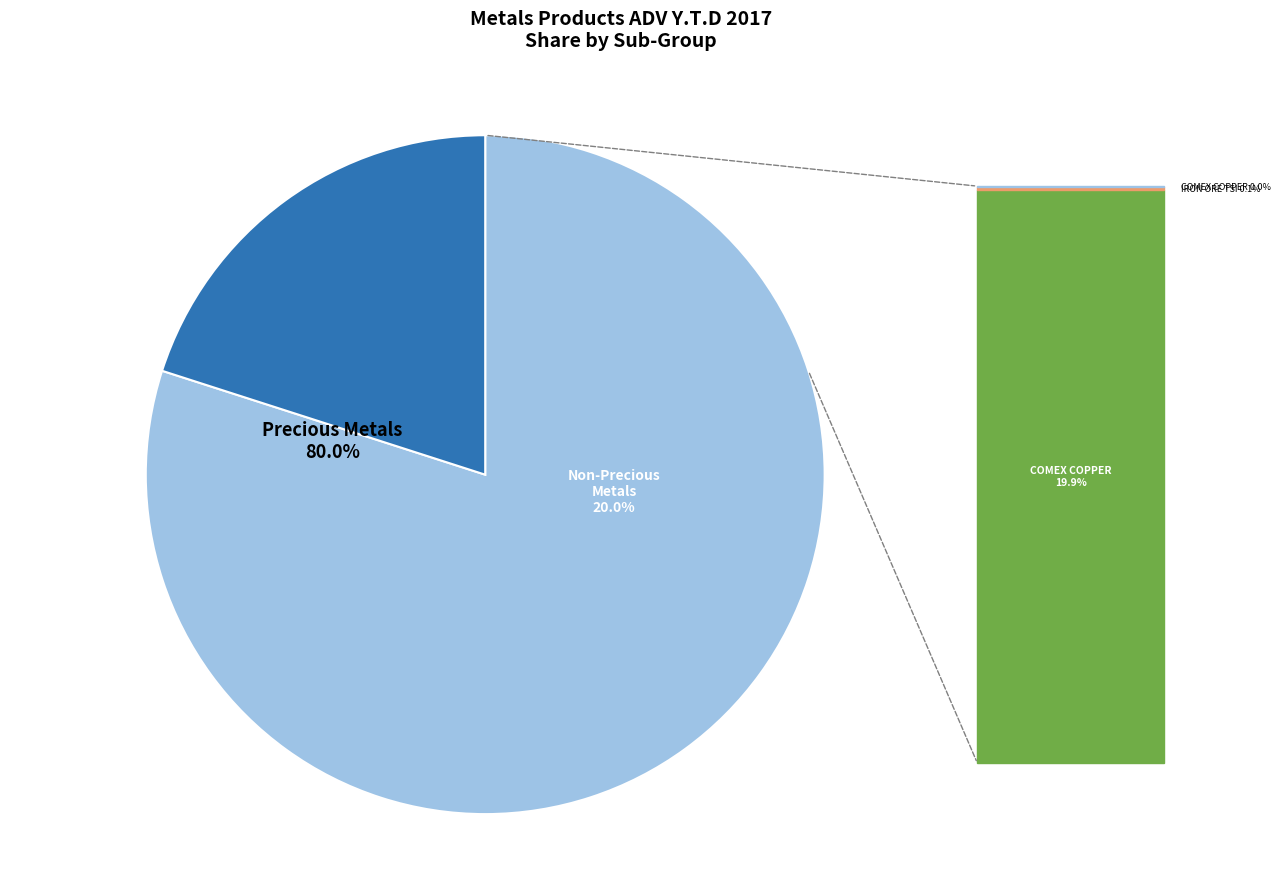

Between COMEX COPPER Futures and PALLADIUM Futures, which is larger?

COMEX COPPER Futures